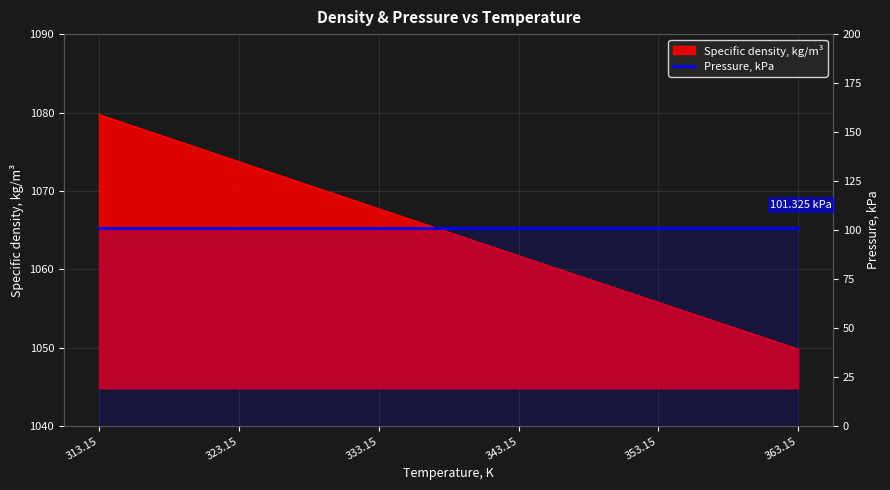

Count the number of categories in the chart.

6